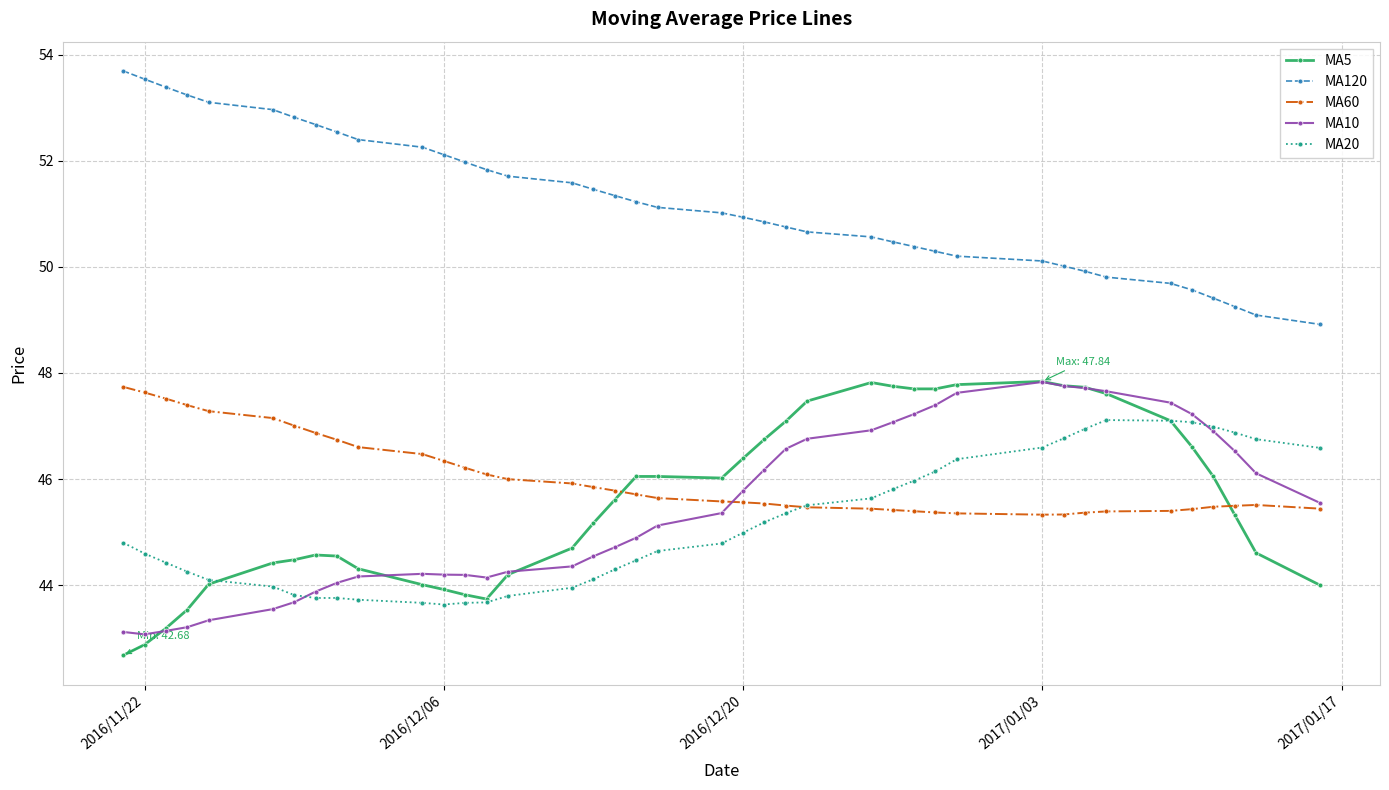

What is the maximum value shown in the chart?

53.7